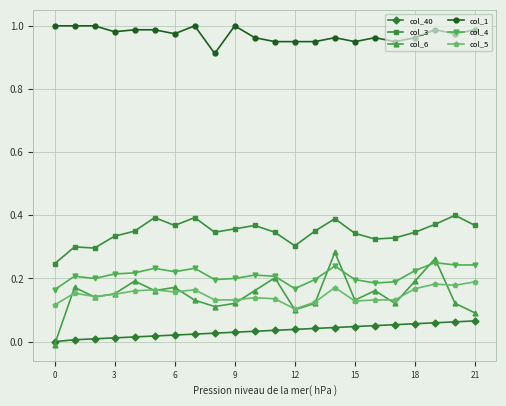

Which series has the largest total across all categories?

col_1